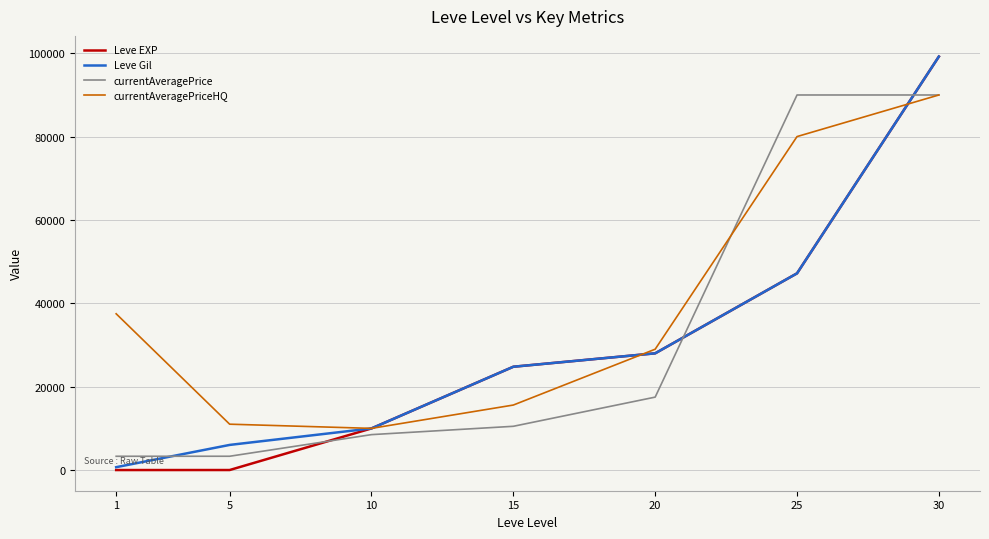

Between 5 and 10, which series saw the biggest shift?

Leve EXP